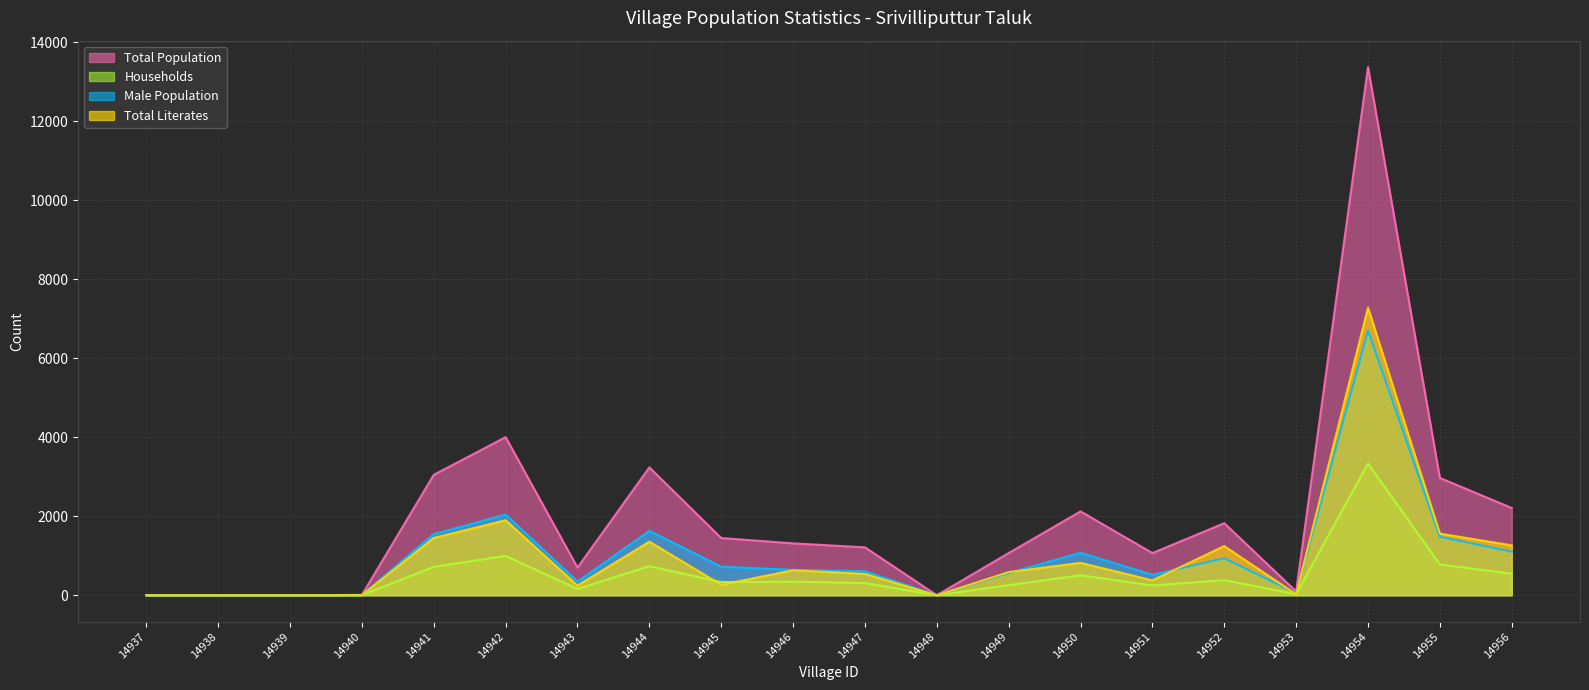

True or false: T_POPULATION and HOUSEHOLDS cross at least once.

False